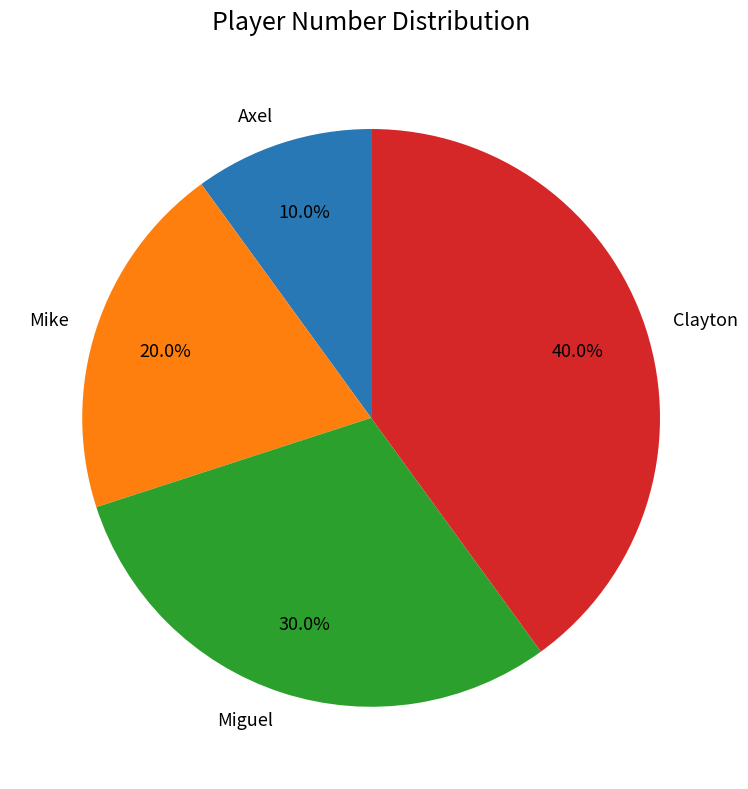

What is the ratio of the value at Miguel to the value at Axel?

3.0